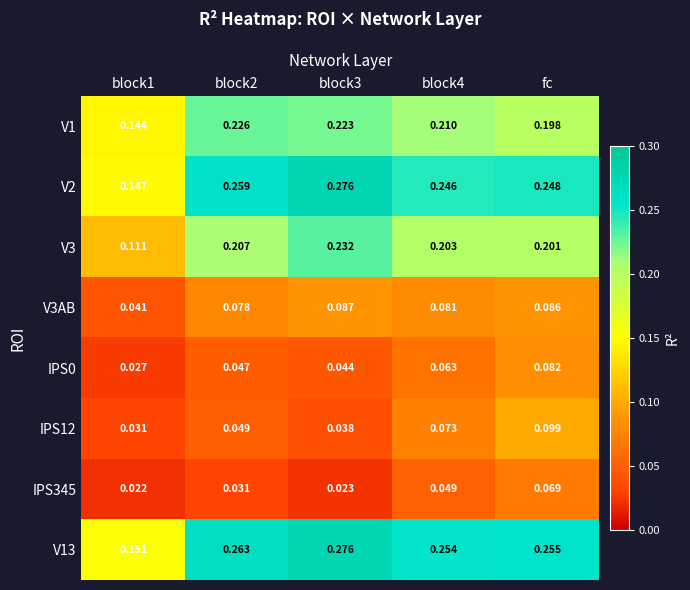

Between block2 and fc, which series saw the biggest shift?

IPS12